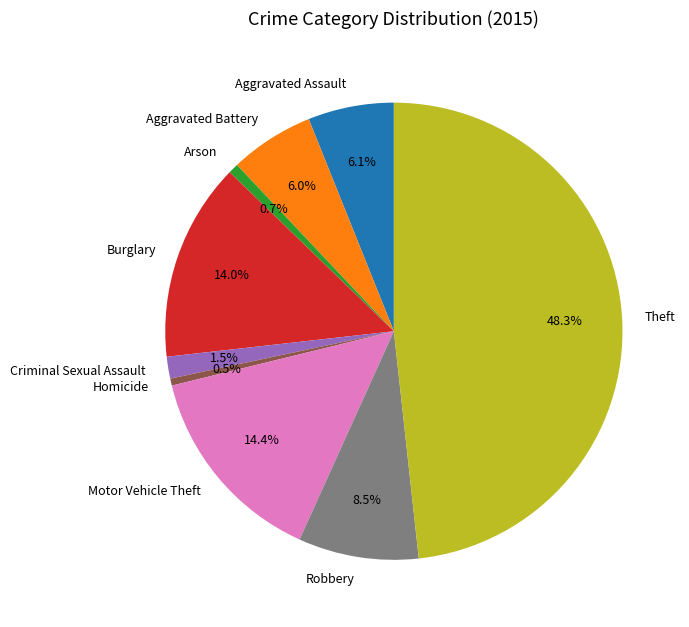

To the nearest percent, what percentage of the pie is Burglary?

14%